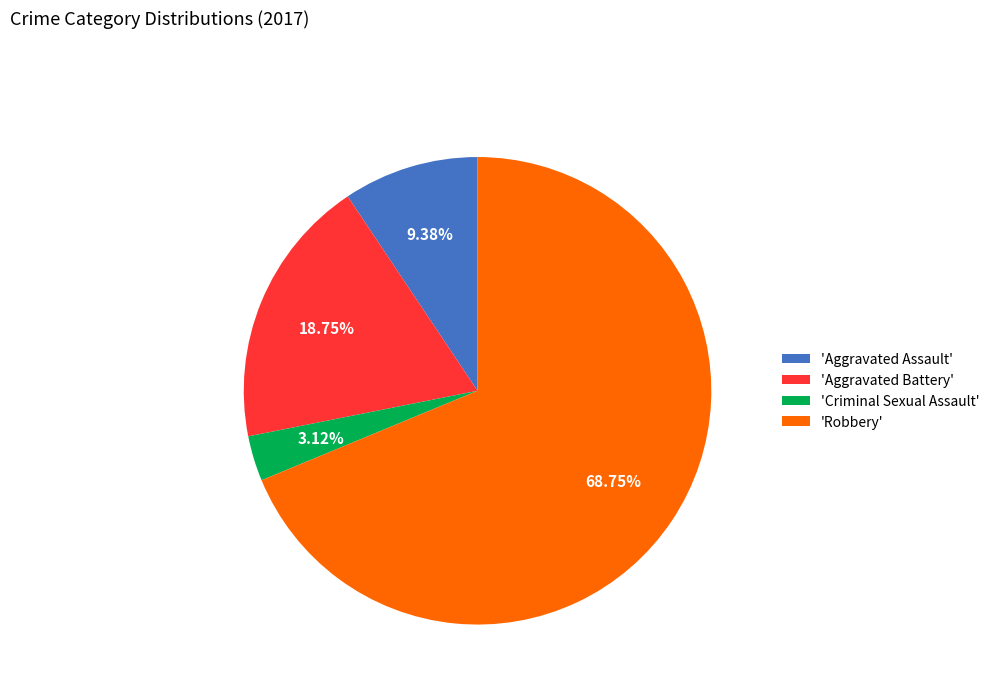

Count the number of slices in the pie.

4